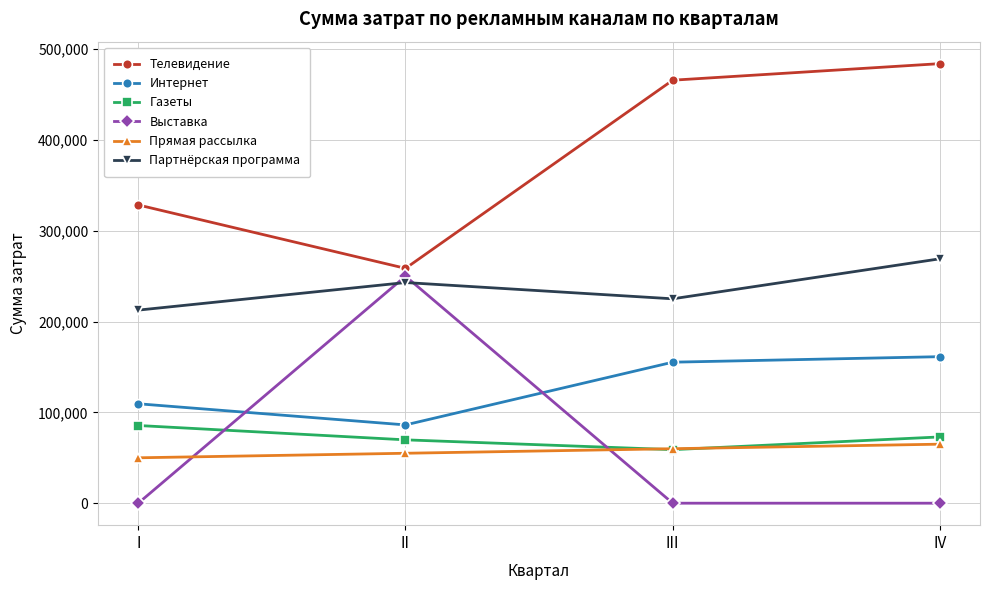

How many categories are shown in the chart?

4